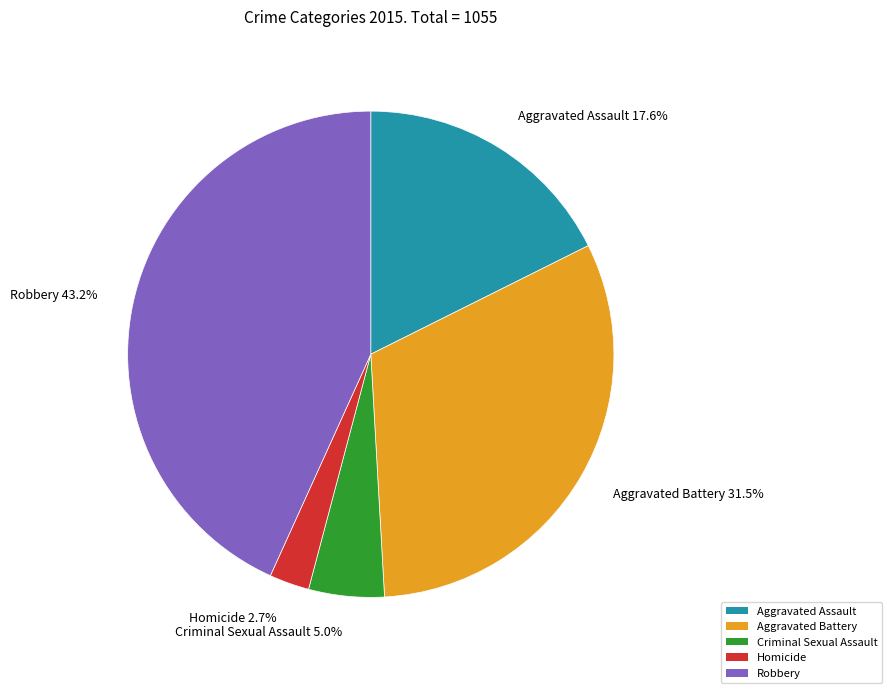

Rank the categories by value from lowest to highest.

Homicide, Criminal Sexual Assault, Aggravated Assault, Aggravated Battery, Robbery